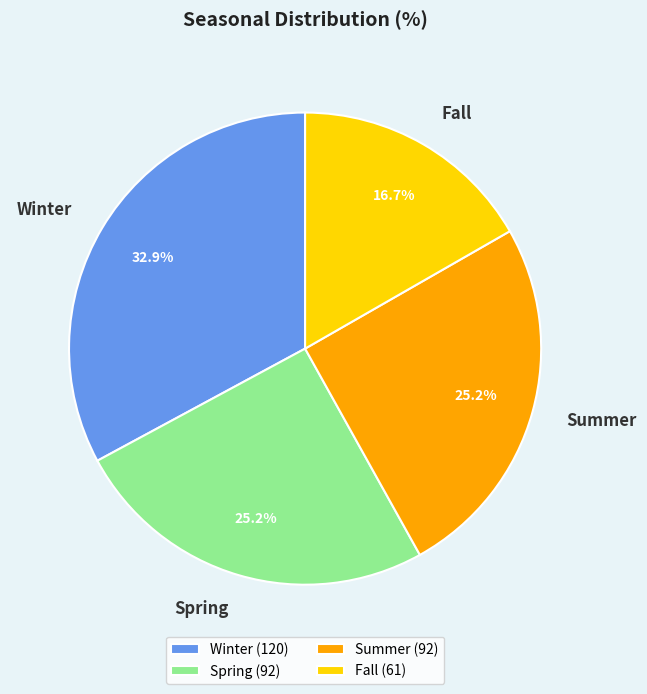

Which has a higher value, Summer or Fall?

Summer